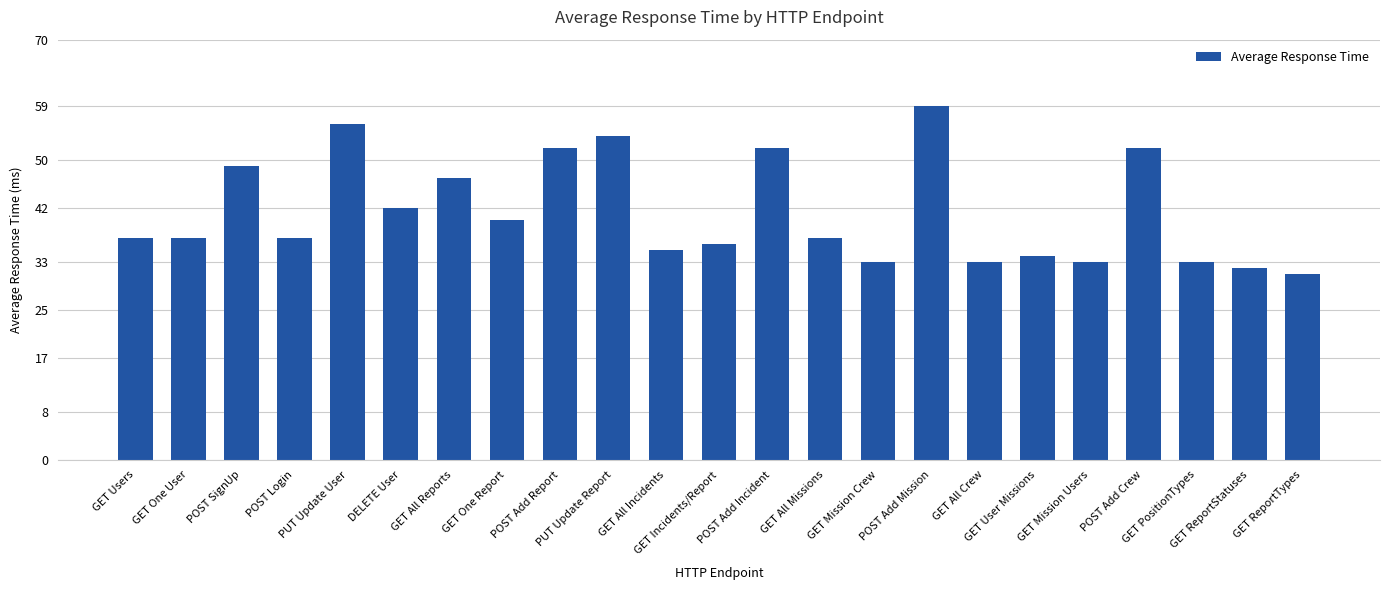

What is the sum of all values?

951